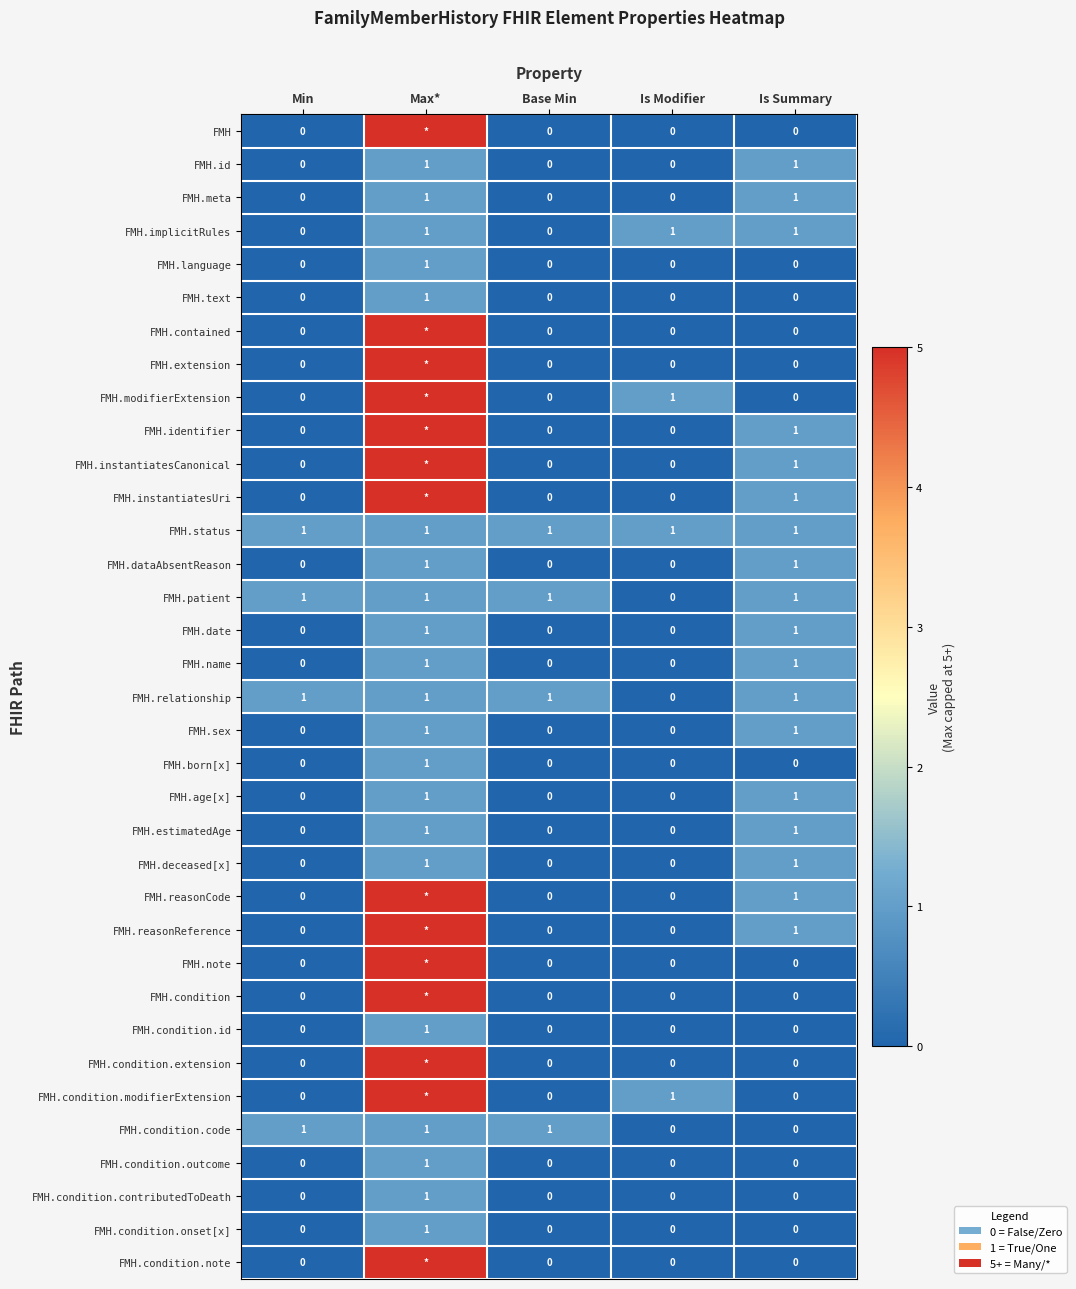

Is the value of FMH.reasonReference at Is Summary greater than the value of FMH.condition.outcome at Is Summary?

Yes